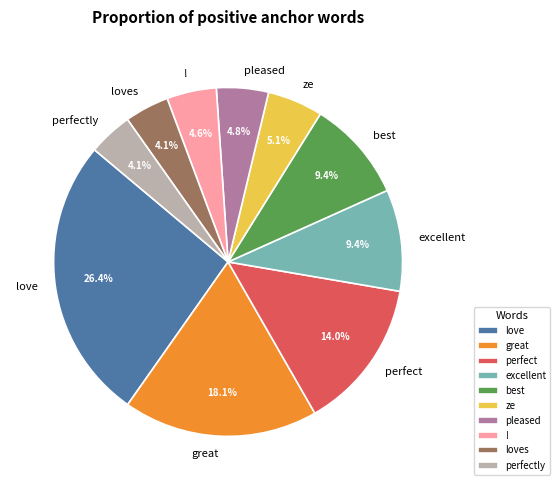

Which slice is the largest?

love